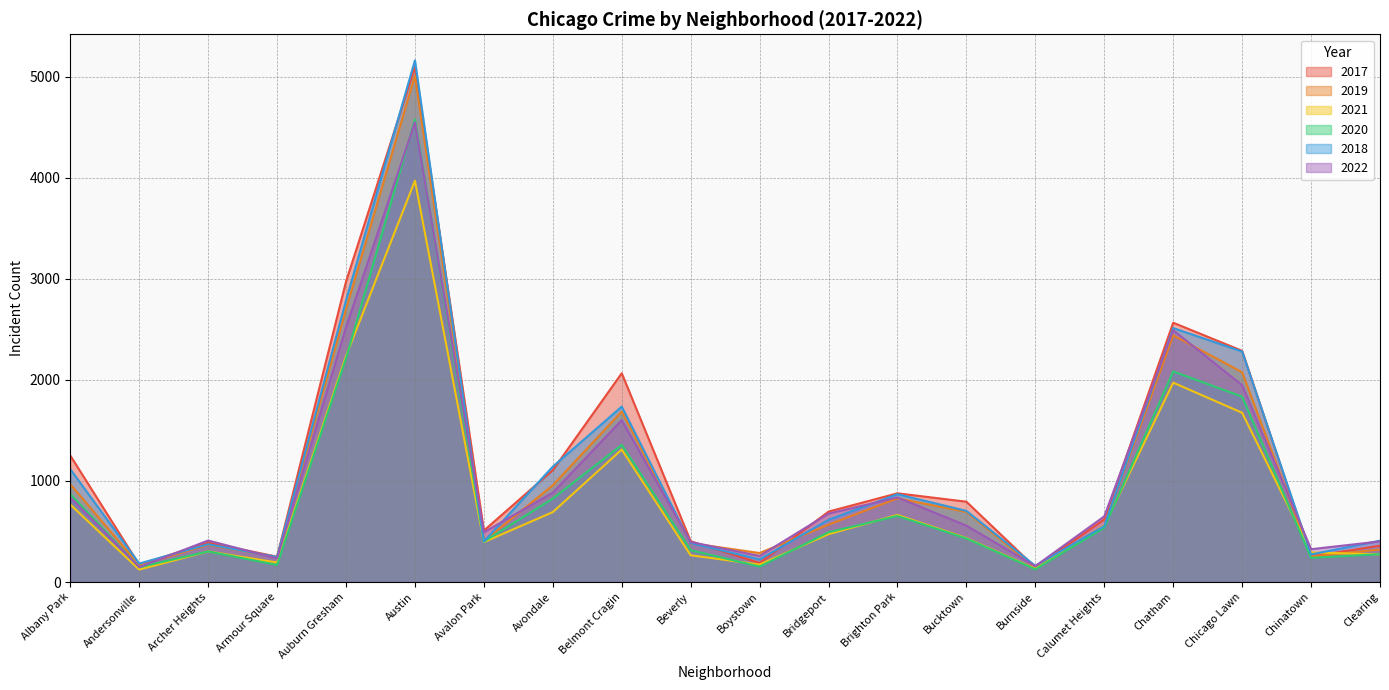

True or false: 2017 has more than 1 points higher than both neighbors.

True